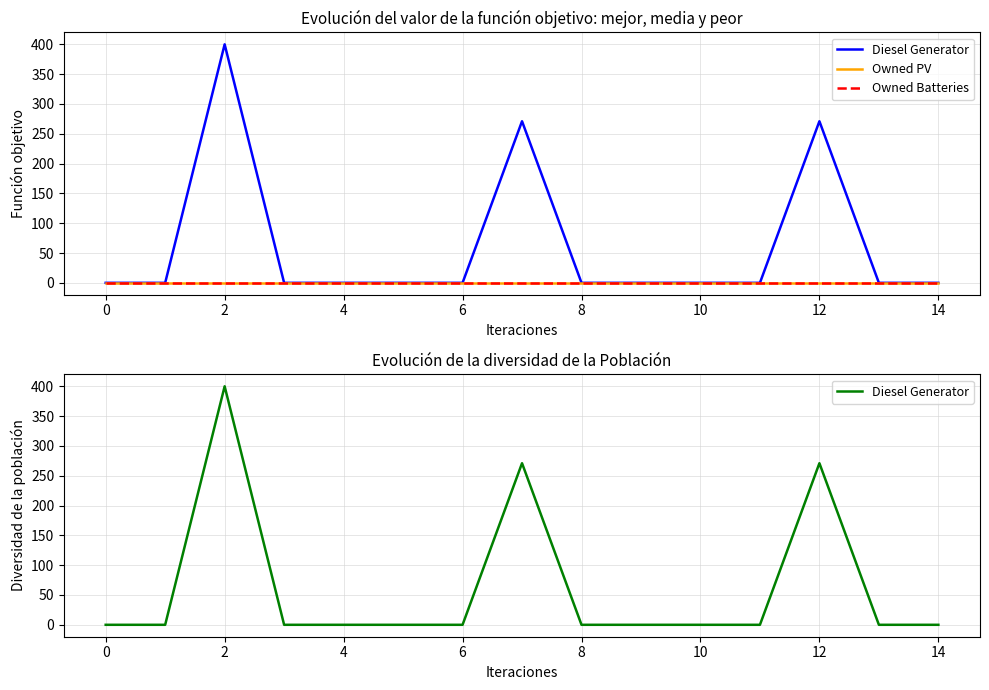

How many categories are shown in the chart?

15